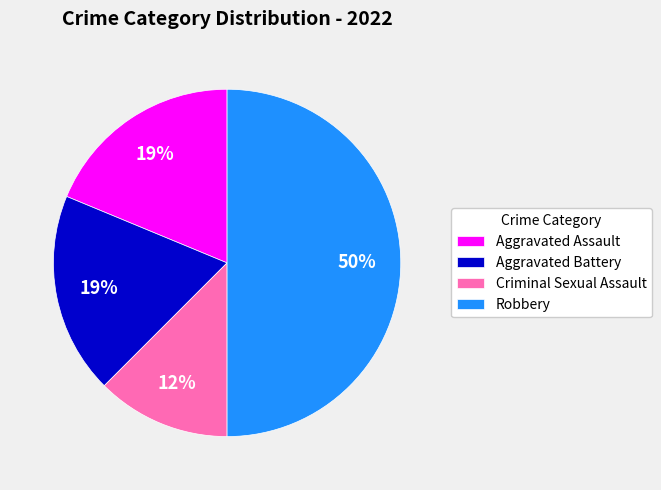

True or false: Aggravated Battery accounts for 4% of the total.

False